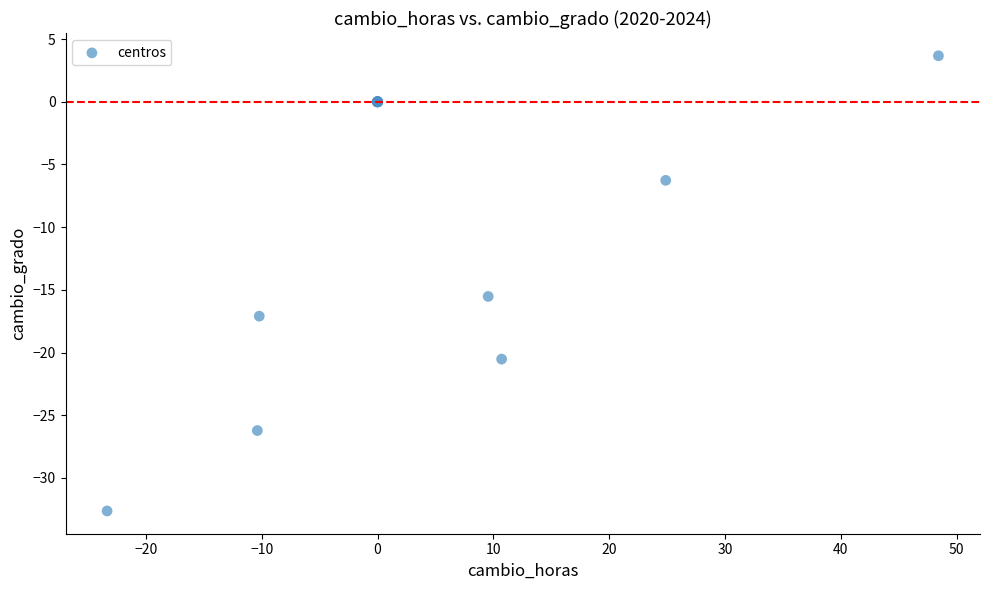

What Y value in the scatter plot is closest to -14?

-15.5